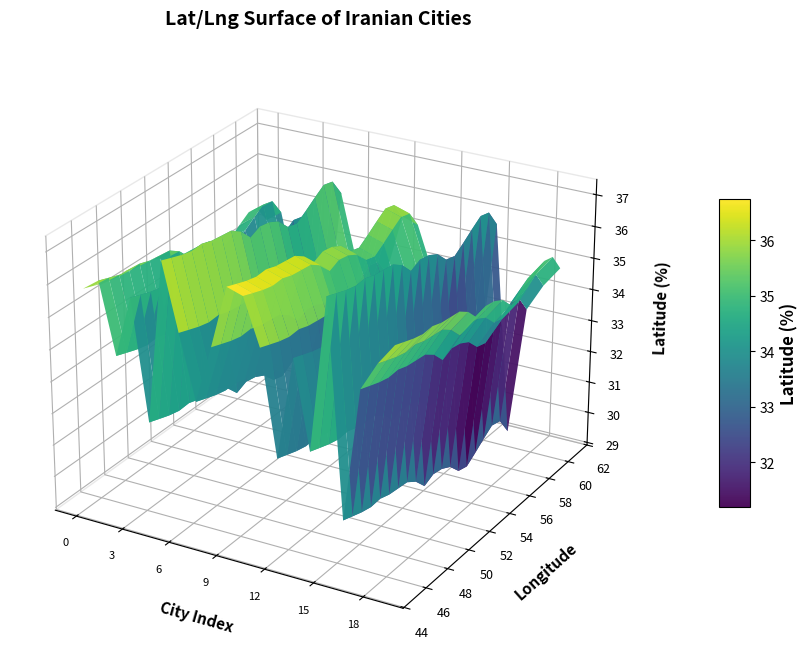

Reading left to right, transcribe all the data shown in this chart.

lat: 35.7	36.3	32.6	35.8	29.6	38.1	34.6	31.3	34.3	37.5	37.3	34.9	29.5	34.8	30.3	38.2	27.2	34.1	35.6	36.7
lng: 51.4	59.6	51.7	51.0	52.5	46.3	50.9	48.7	47.1	45.1	49.6	48.4	60.9	48.5	57.1	48.3	56.2	49.7	51.2	48.5